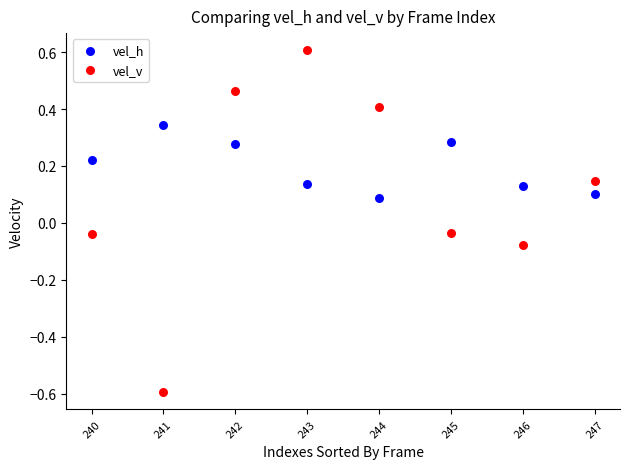

Which series reaches the maximum Y coordinate?

vel_v